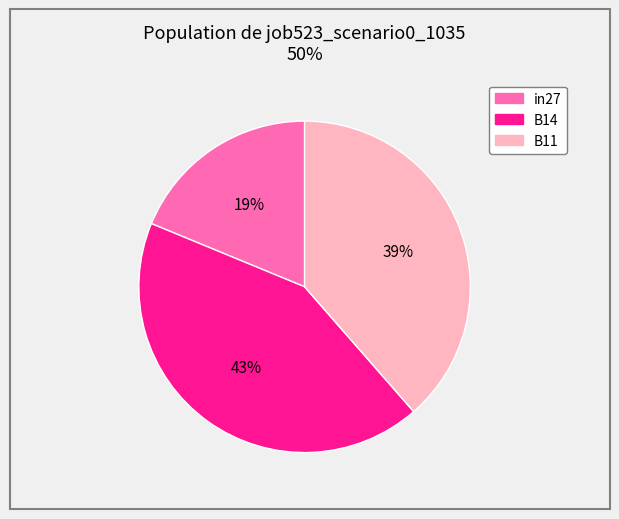

Rank the categories by value from lowest to highest.

in27, B11, B14